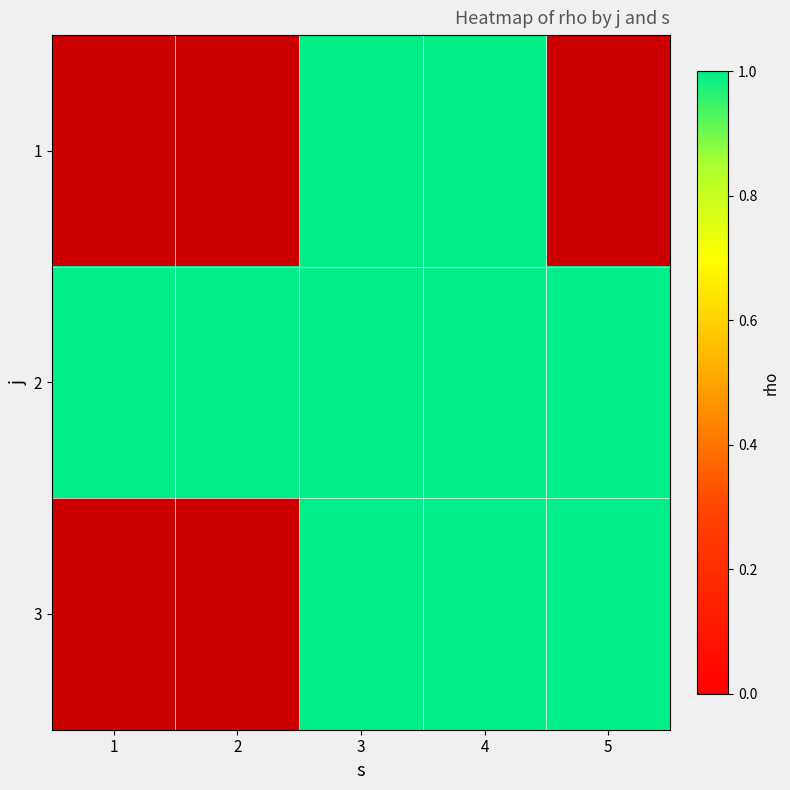

Which series has the largest range (max minus min)?

2